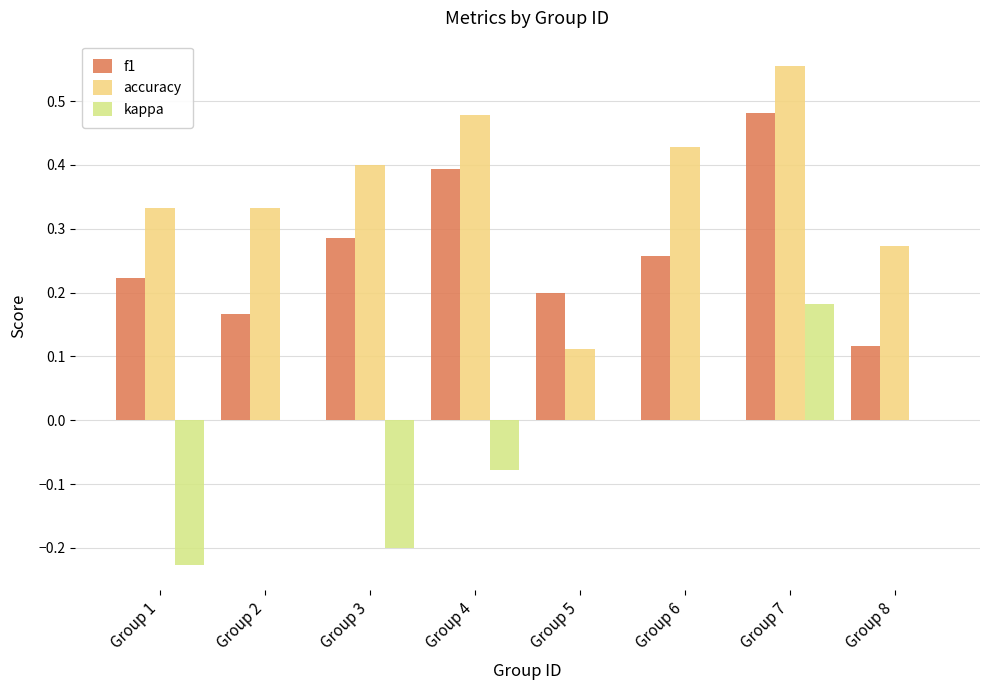

What is the approximate value of accuracy at Group 4?

0.5